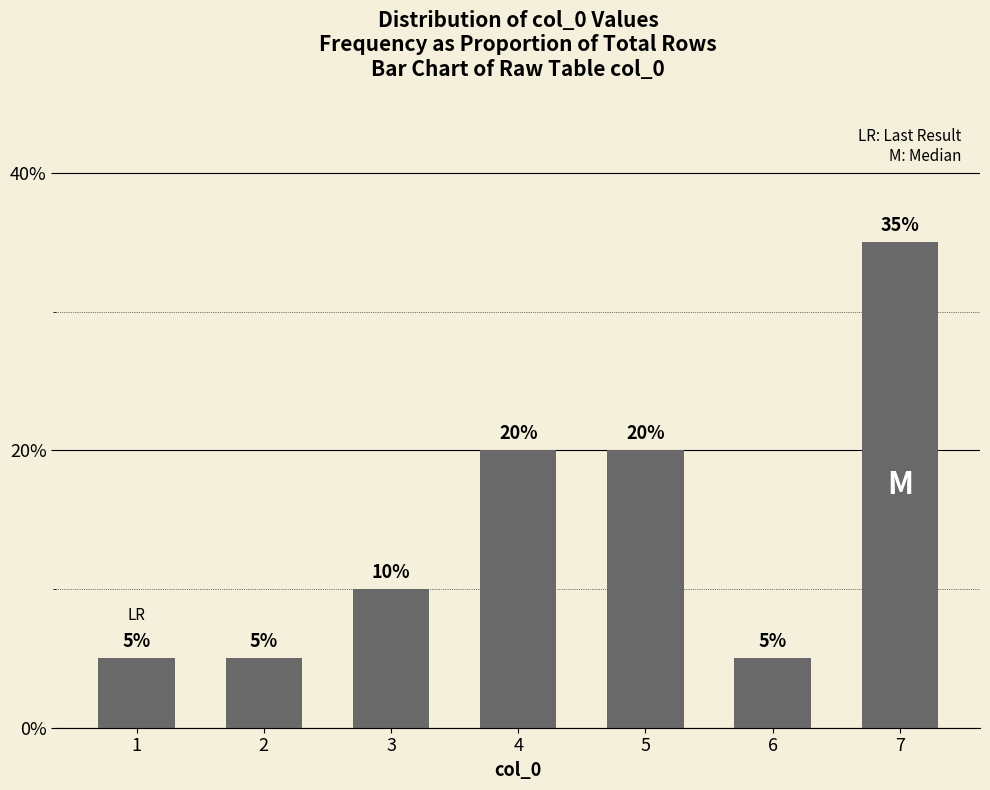

What is the average value?

0.1